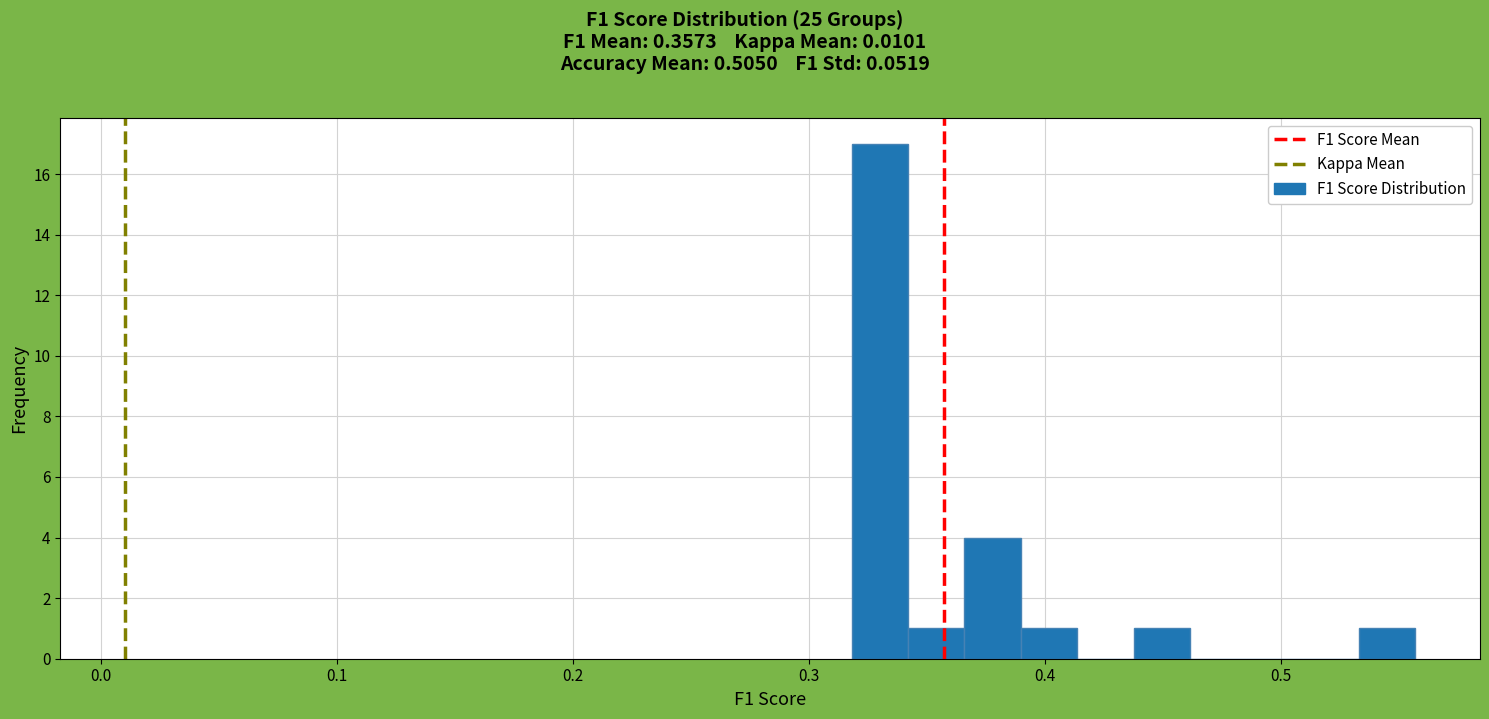

Around what value on the x-axis is the tallest bar? Give the approximate position of its centre, as read against the axis.

0.33